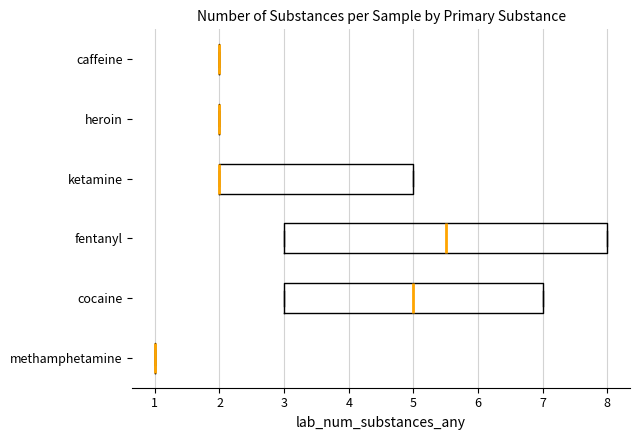

Comparing the boxes themselves (not the whiskers), which one is the widest?

fentanyl